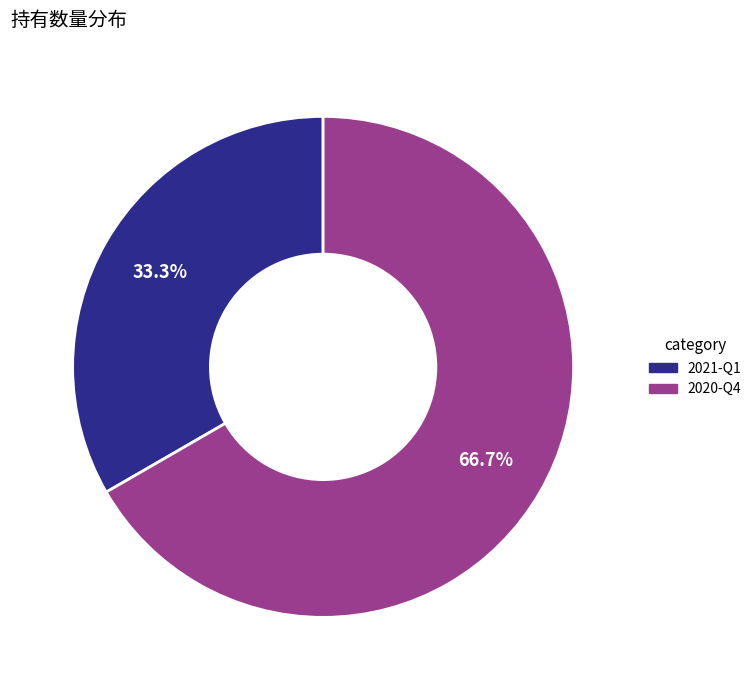

Is there any slice that represents more than half of the pie?

Yes